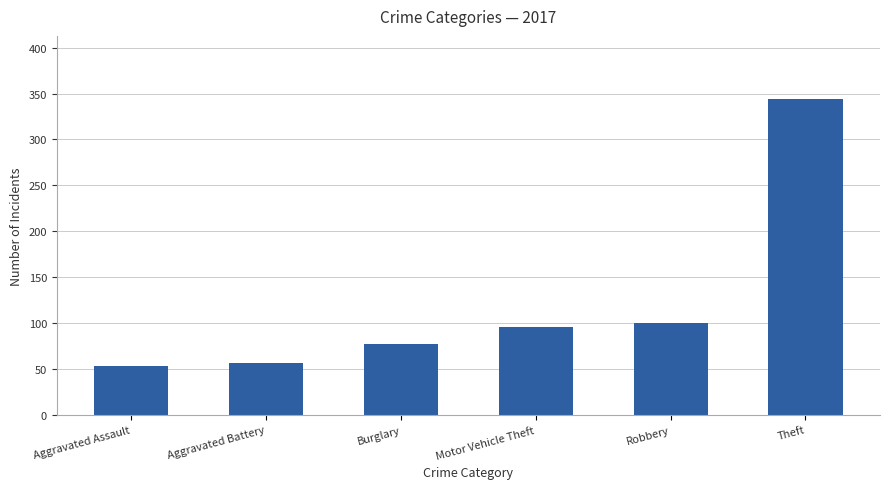

What is the greatest value displayed?

344